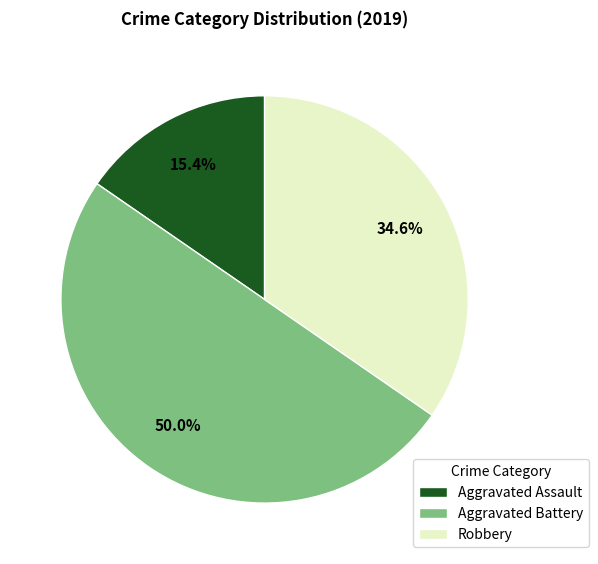

True or false: Aggravated Assault accounts for 15% of the total.

True